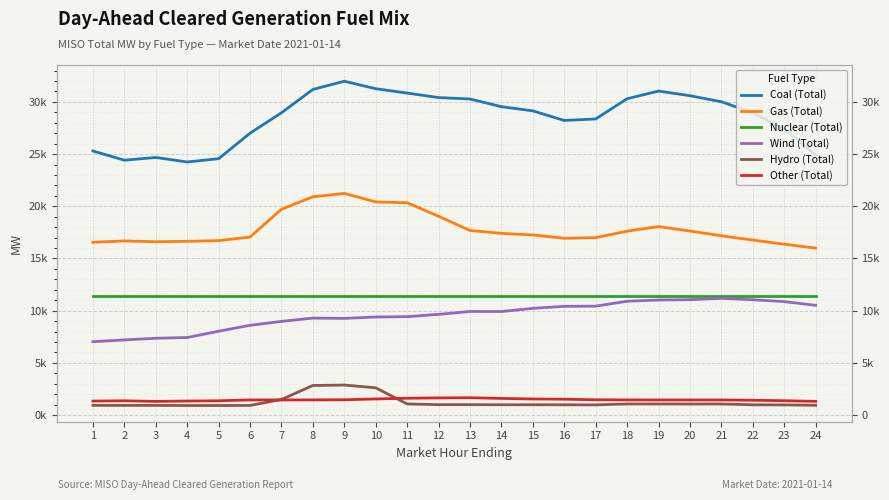

Is this an area chart (filled region under the line)?

No